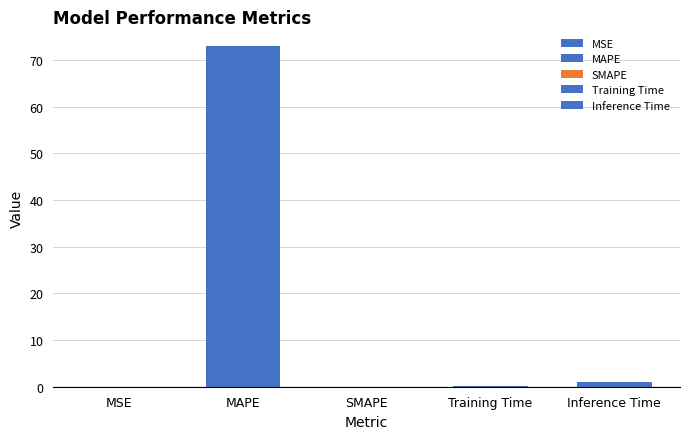

How many bars are there in total?

5